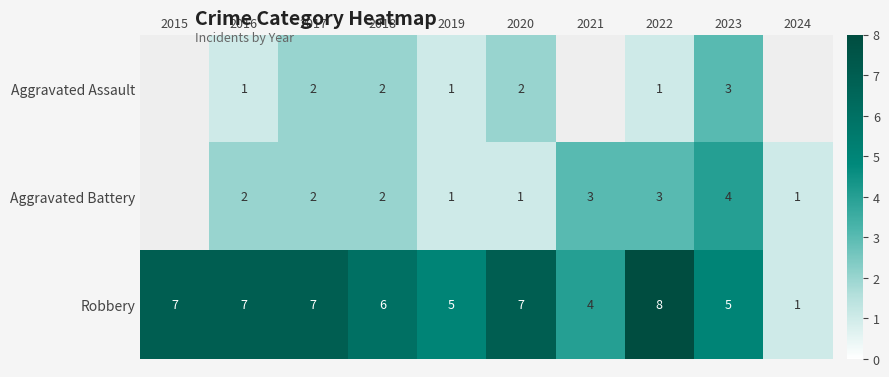

Between 2016 and 2019, which series saw the biggest shift?

Robbery